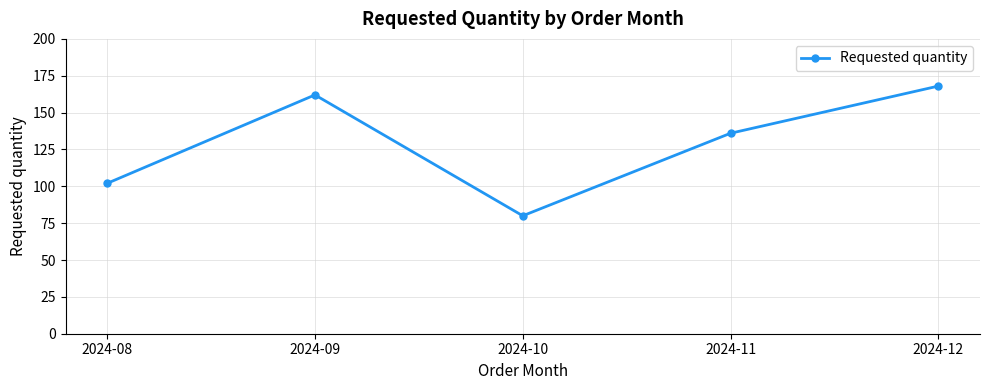

Where is the first local minimum?

2024-10